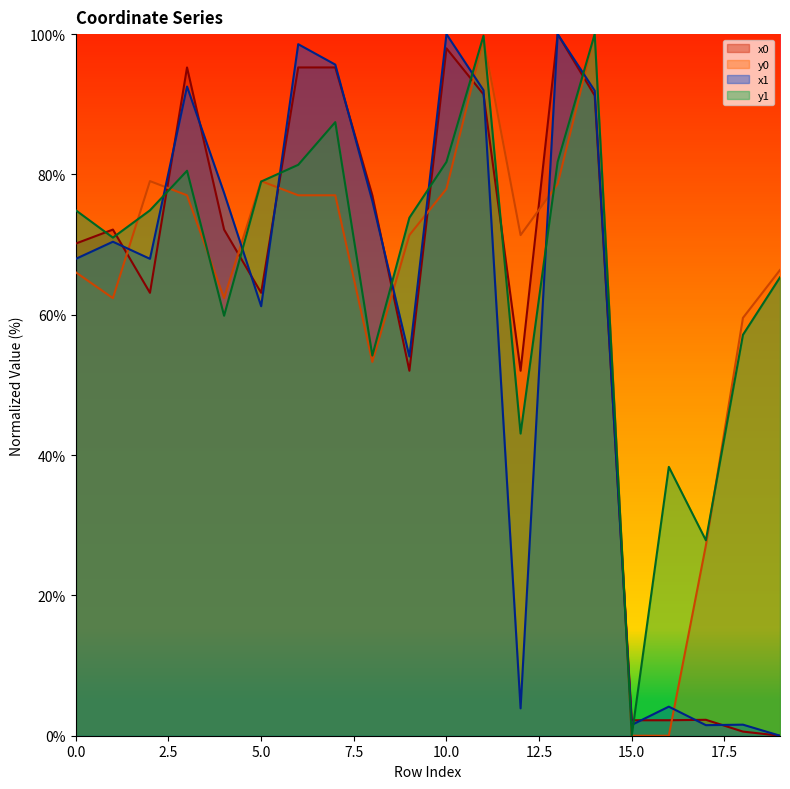

What is the approximate value of x0 at 13?

100.0